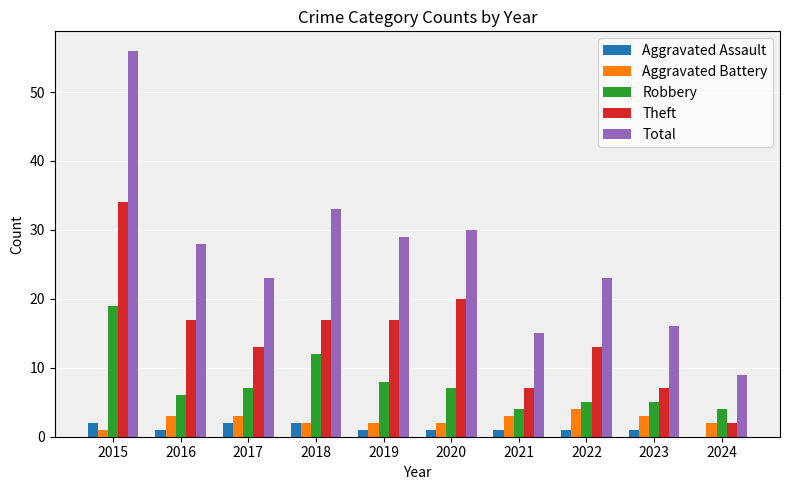

What is the maximum value shown in the chart?

56